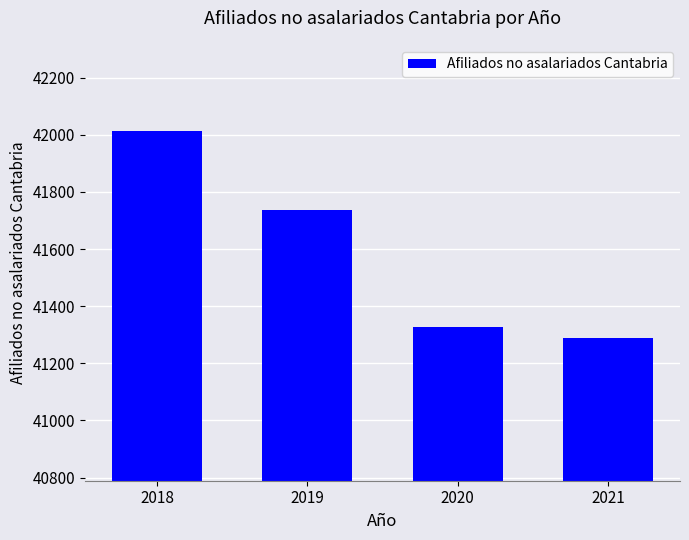

True or false: the data shows 10754 at 2020.

False